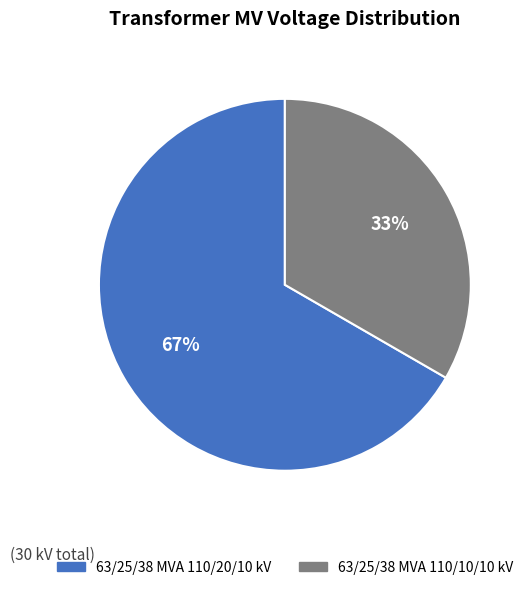

What is the ratio of the value at 63/25/38 MVA 110/10/10 kV to the value at 63/25/38 MVA 110/20/10 kV?

0.5